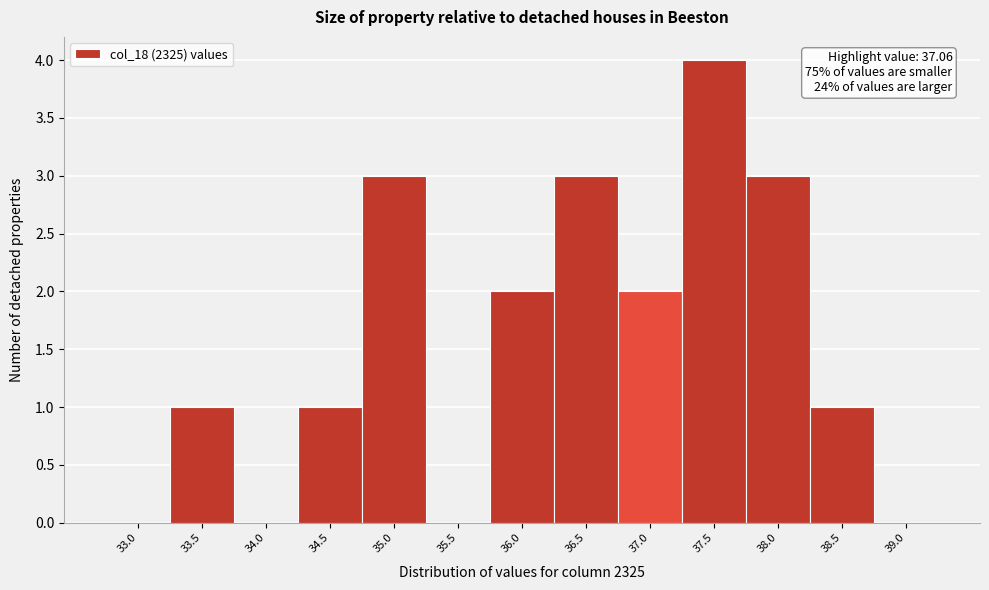

Reading left to right, transcribe all the data shown in this chart.

33.0=0	33.5=1	34.0=0	34.5=1	35.0=3	35.5=0	36.0=2	36.5=3	37.0=2	37.5=4	38.0=3	38.5=1	39.0=0